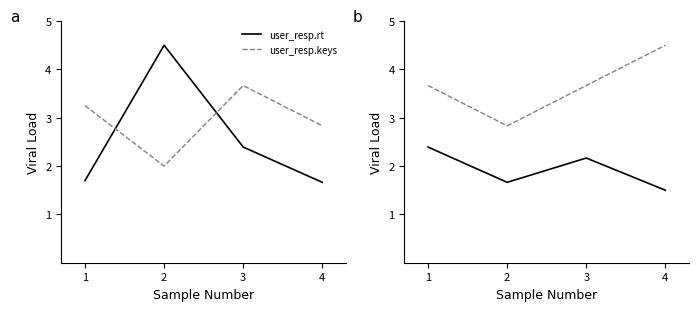

Count the number of data series in this chart.

2